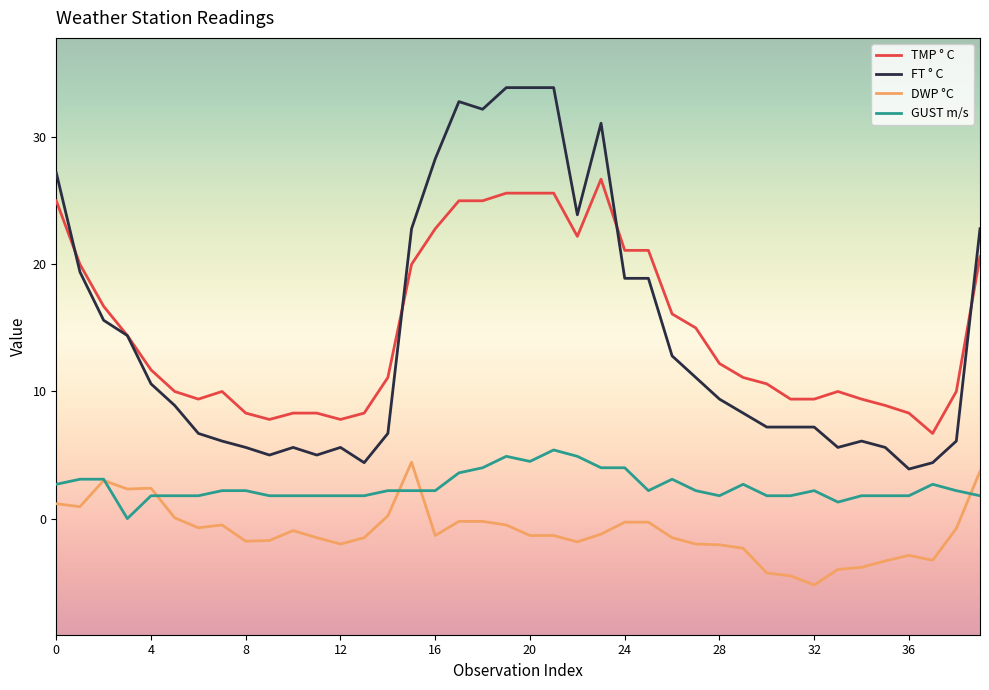

Which series has the widest spread of values?

FT ° C